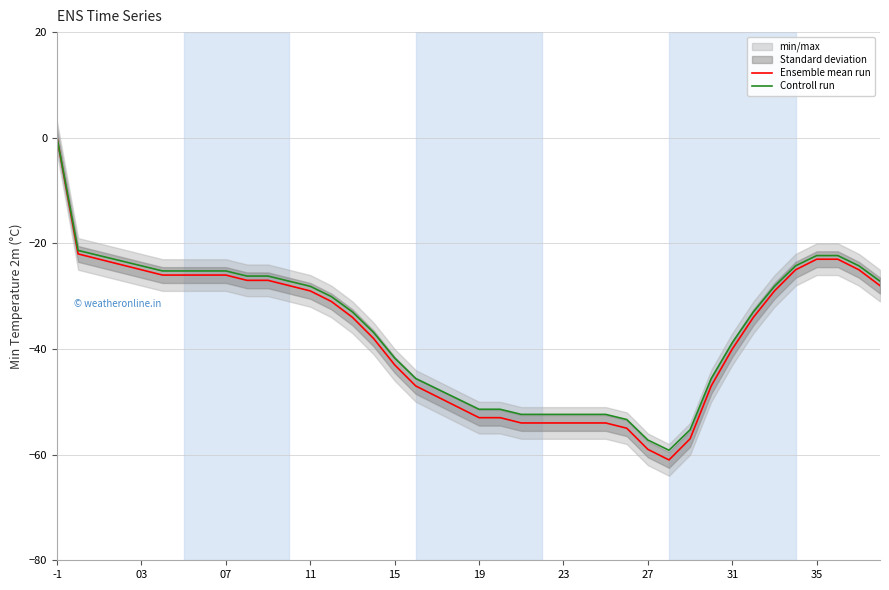

True or false: Controll run and Ensemble mean run intersect in this chart.

False